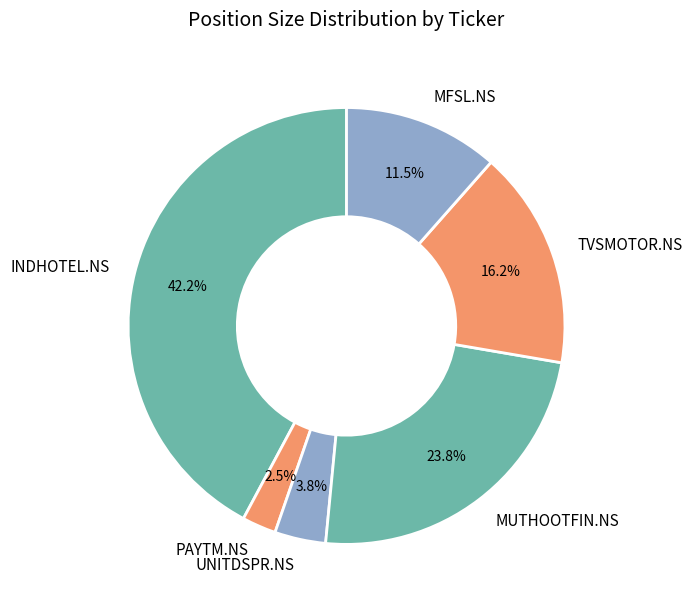

To the nearest percent, what is the average slice percentage?

17%